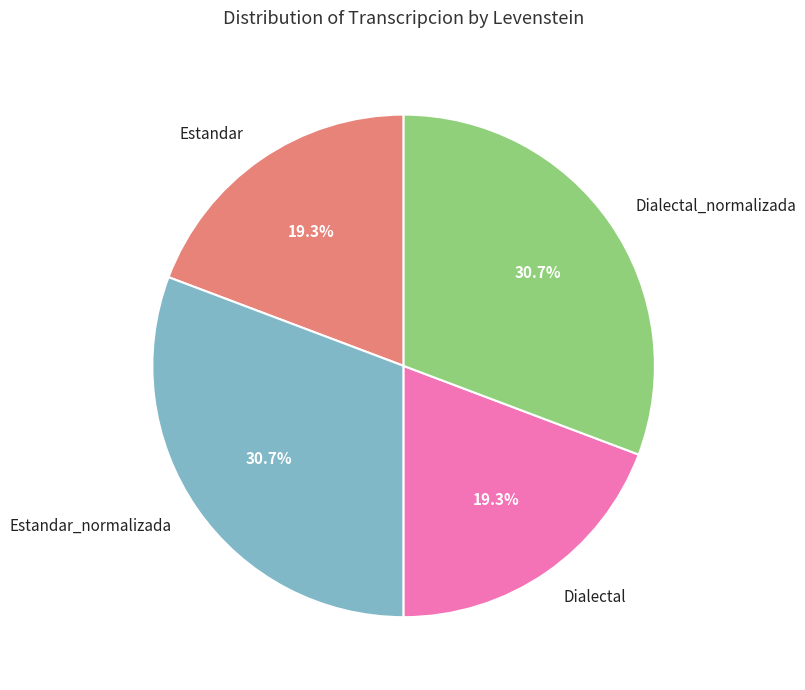

To the nearest percent, what is the combined percentage of Dialectal_normalizada and Estandar?

50%